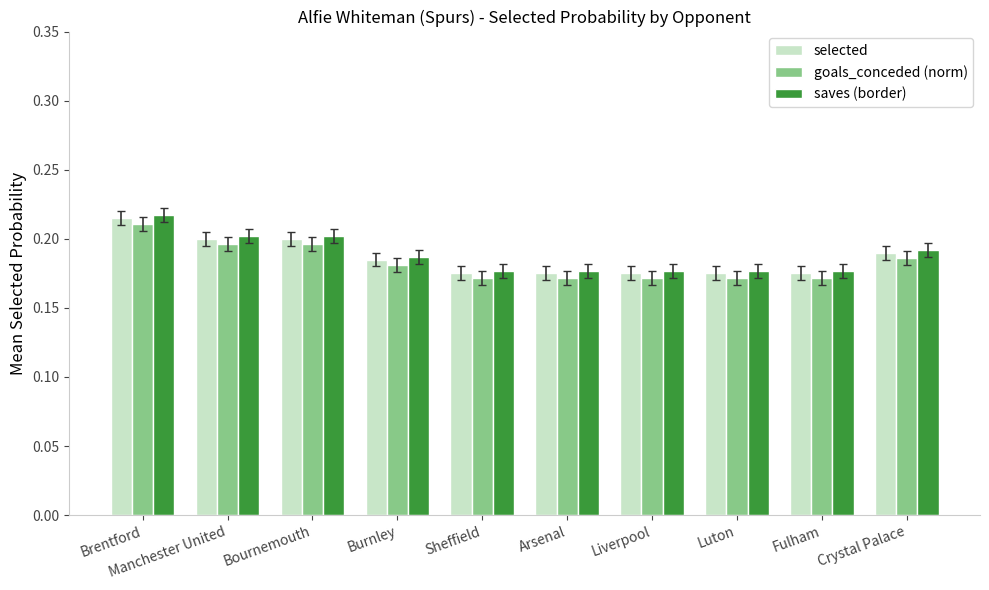

Which category has the highest value across all series?

Brentford